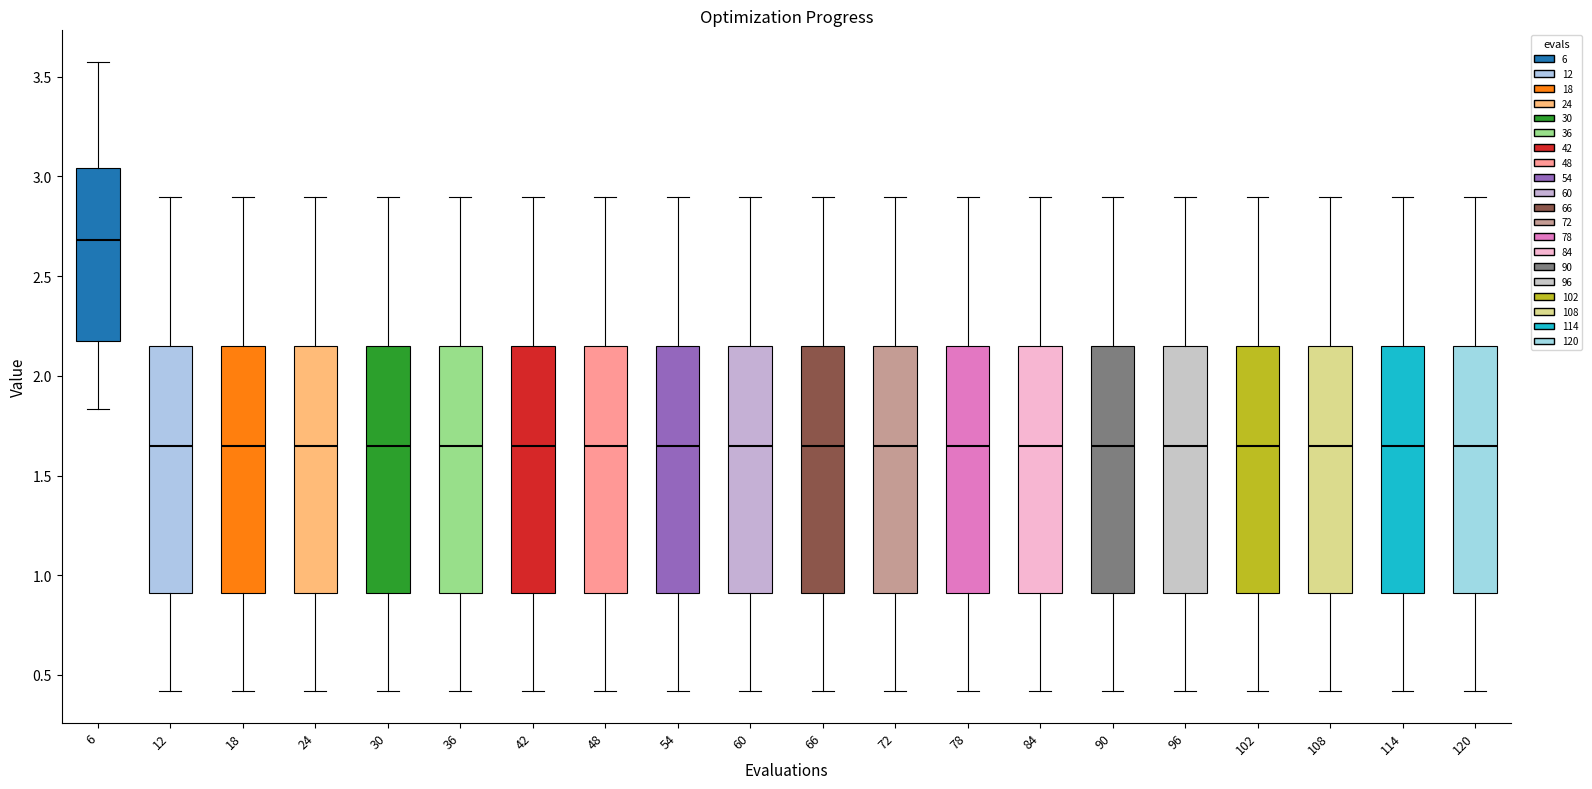

Reading left to right, read every box against the y-axis: the position of its median line, the range the box covers, and the ends of its whiskers. The values are not printed on the chart, so give them approximately, as read against the axis.

6: median 2.70, box 2.15 to 3.05, whiskers 1.85 to 3.55
12: median 1.65, box 0.90 to 2.15, whiskers 0.40 to 2.90
18: median 1.65, box 0.90 to 2.15, whiskers 0.40 to 2.90
24: median 1.65, box 0.90 to 2.15, whiskers 0.40 to 2.90
30: median 1.65, box 0.90 to 2.15, whiskers 0.40 to 2.90
36: median 1.65, box 0.90 to 2.15, whiskers 0.40 to 2.90
42: median 1.65, box 0.90 to 2.15, whiskers 0.40 to 2.90
48: median 1.65, box 0.90 to 2.15, whiskers 0.40 to 2.90
54: median 1.65, box 0.90 to 2.15, whiskers 0.40 to 2.90
60: median 1.65, box 0.90 to 2.15, whiskers 0.40 to 2.90
66: median 1.65, box 0.90 to 2.15, whiskers 0.40 to 2.90
72: median 1.65, box 0.90 to 2.15, whiskers 0.40 to 2.90
78: median 1.65, box 0.90 to 2.15, whiskers 0.40 to 2.90
84: median 1.65, box 0.90 to 2.15, whiskers 0.40 to 2.90
90: median 1.65, box 0.90 to 2.15, whiskers 0.40 to 2.90
96: median 1.65, box 0.90 to 2.15, whiskers 0.40 to 2.90
102: median 1.65, box 0.90 to 2.15, whiskers 0.40 to 2.90
108: median 1.65, box 0.90 to 2.15, whiskers 0.40 to 2.90
114: median 1.65, box 0.90 to 2.15, whiskers 0.40 to 2.90
120: median 1.65, box 0.90 to 2.15, whiskers 0.40 to 2.90